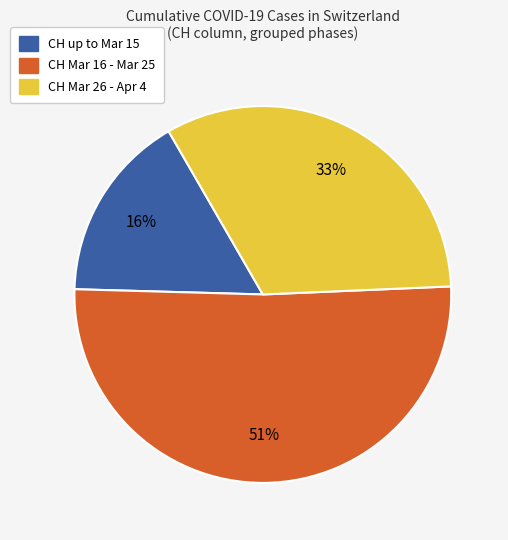

Does any single category account for the majority?

Yes